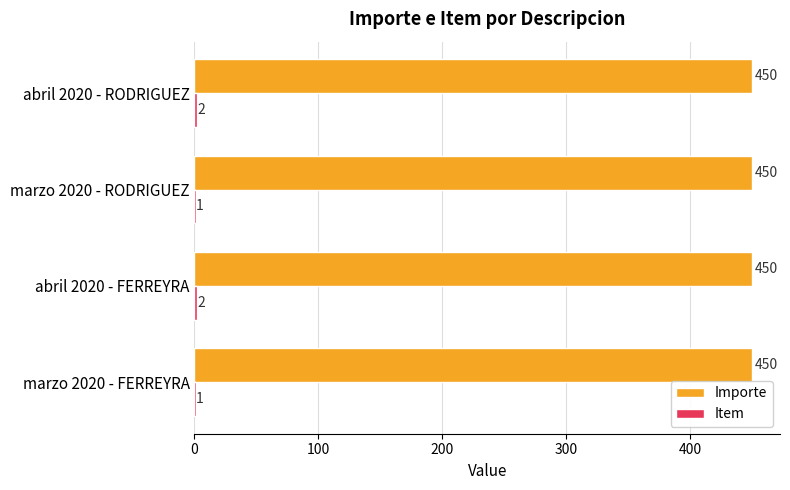

What value does the Importe series have at marzo 2020 - RODRIGUEZ?

450